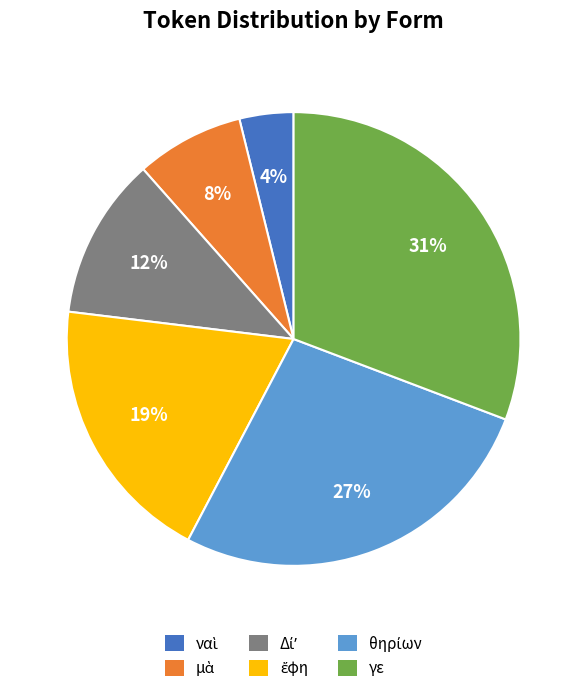

Count the number of slices in the pie.

6